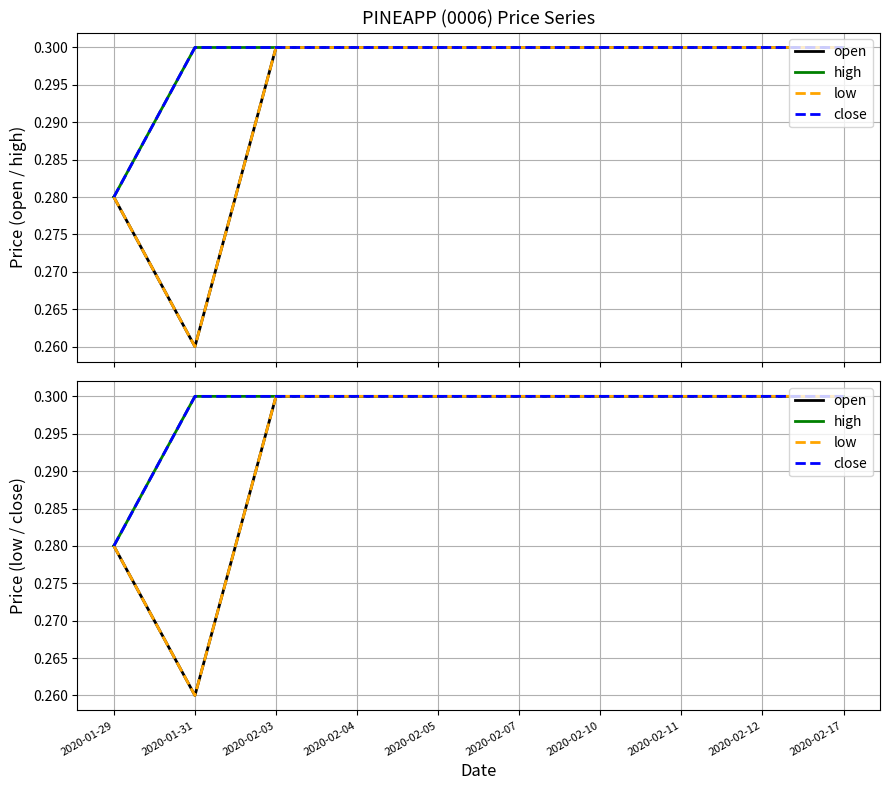

What position from the left is 2020-02-04?

4